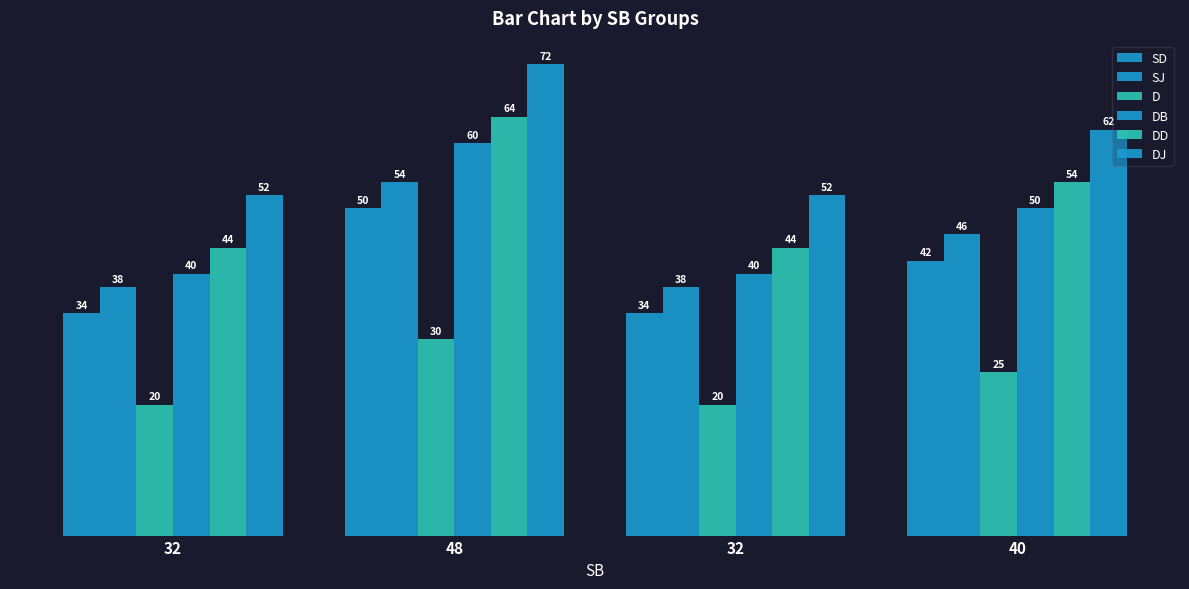

How many series are shown in this chart?

6